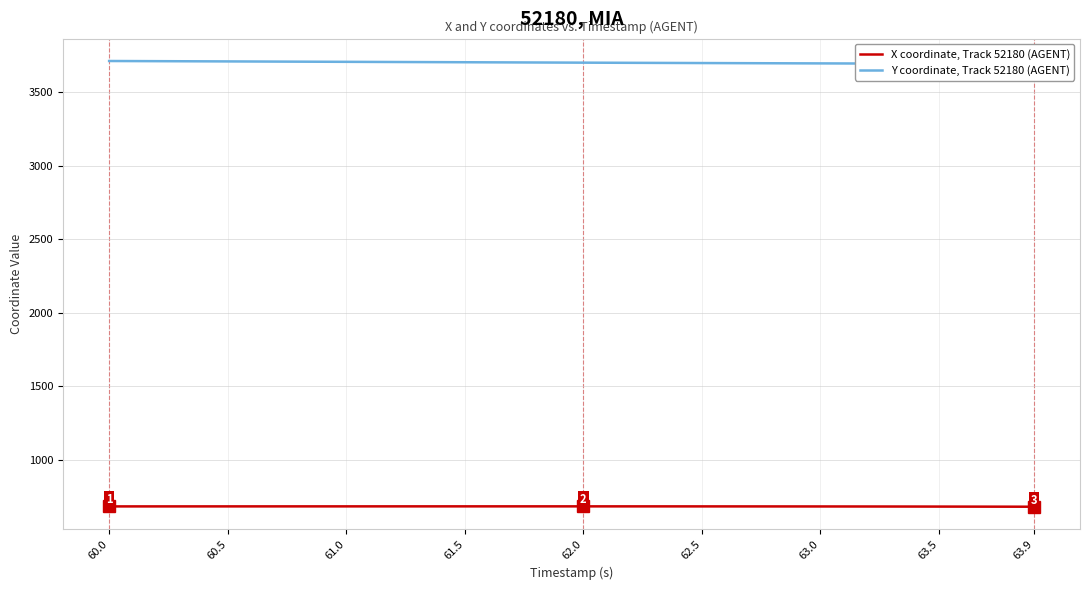

At which category is the sum across all series the highest?

60.0